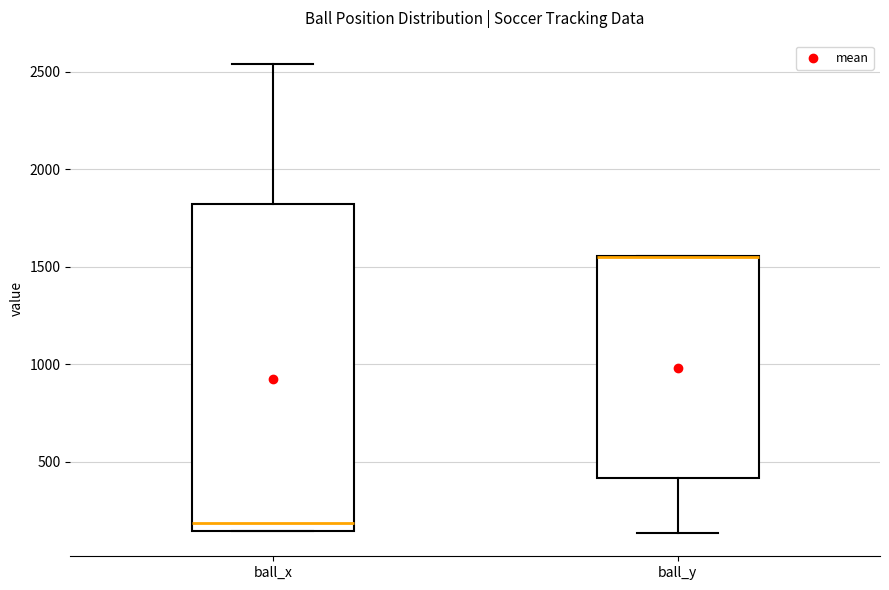

Reading left to right, read every box against the y-axis: the position of its median line, the range the box covers, and the ends of its whiskers. The values are not printed on the chart, so give them approximately, as read against the axis.

ball_x: median 200, box 150 to 1800, whiskers 150 to 2550
ball_y: median 1550 (drawn on the box's upper edge), box 400 to 1550, whiskers 150 to 1550